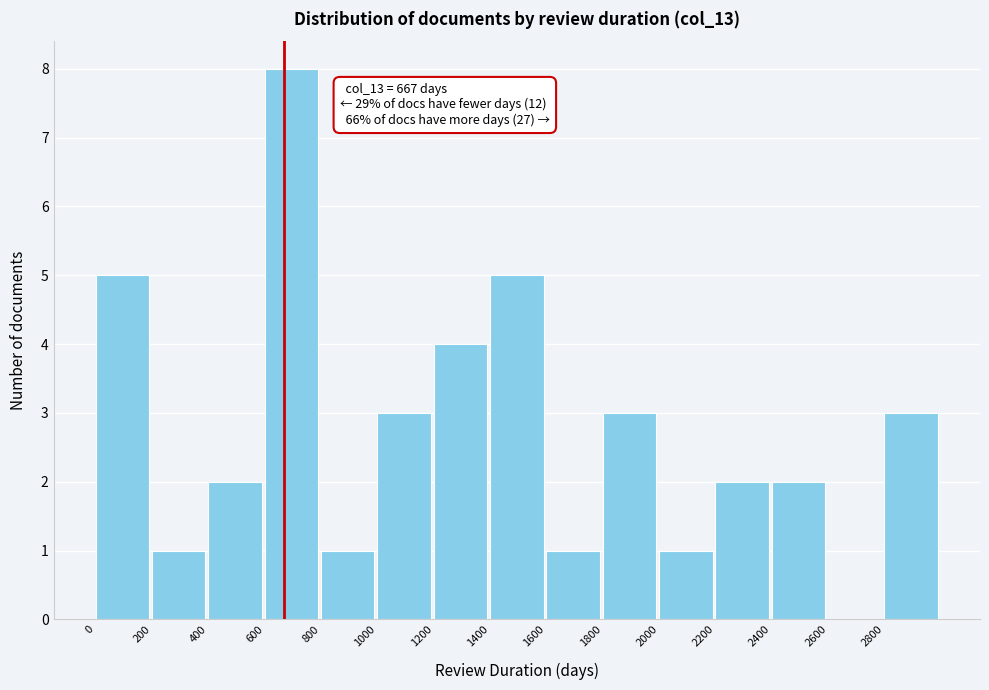

Over which range of the x-axis is the bar tallest?

600 to 800